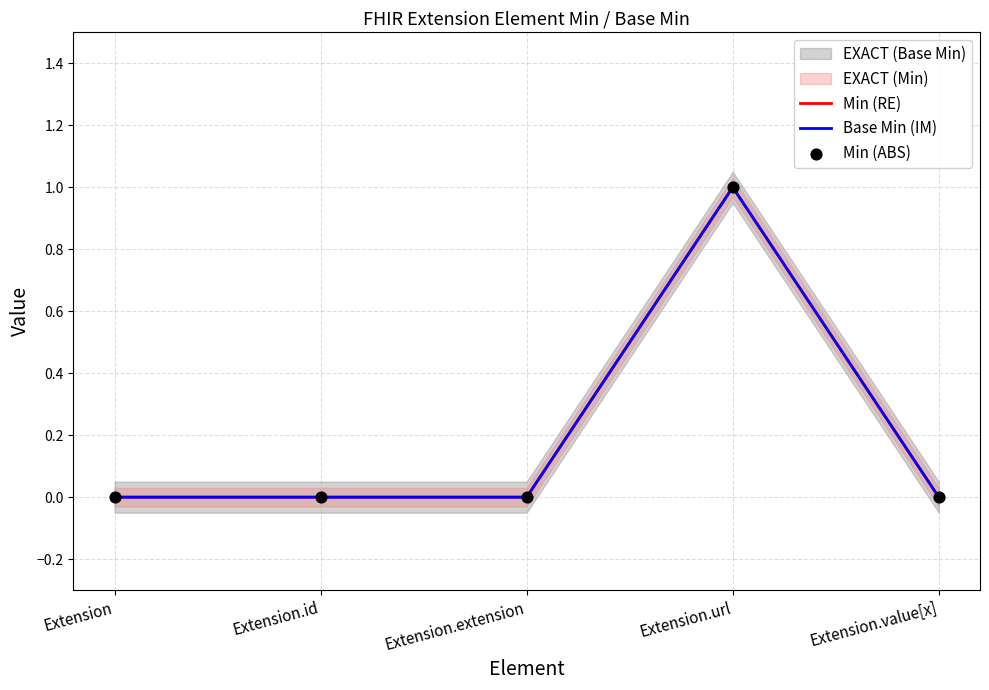

Which series reaches the maximum Y coordinate?

Min (RE)